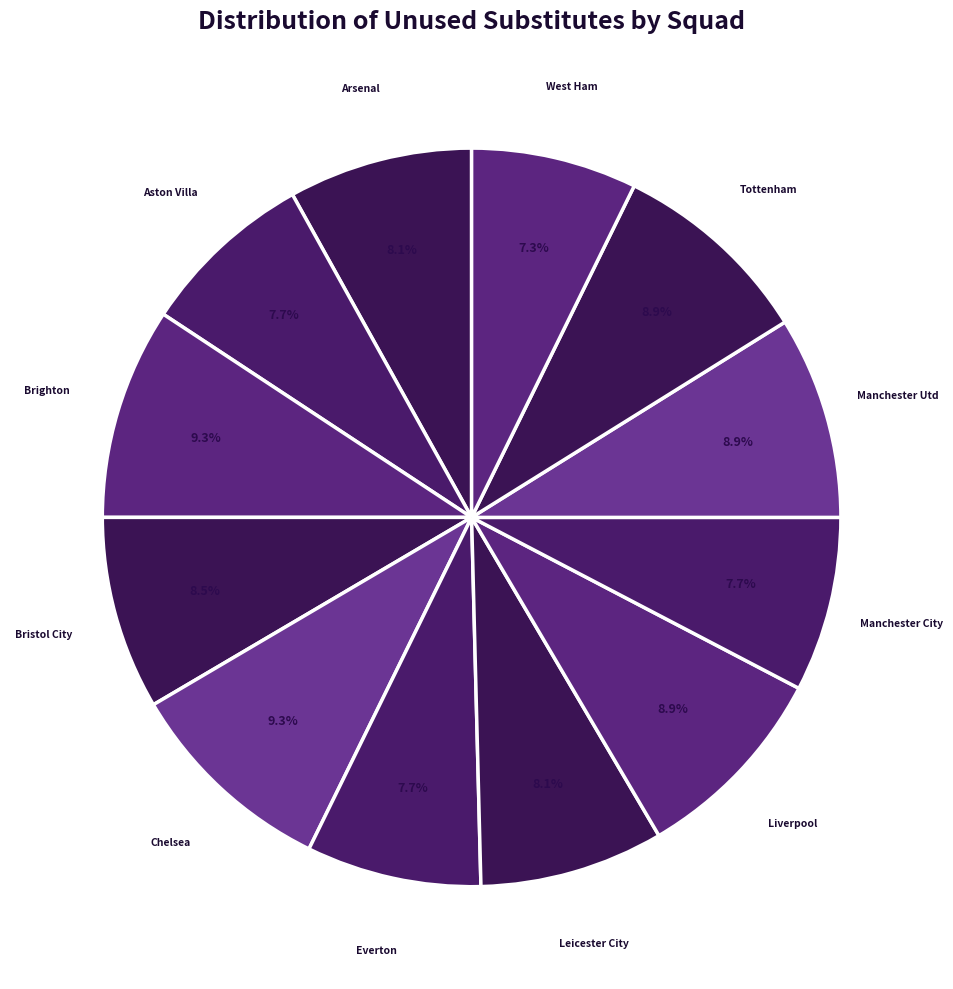

Does any single category account for the majority?

No